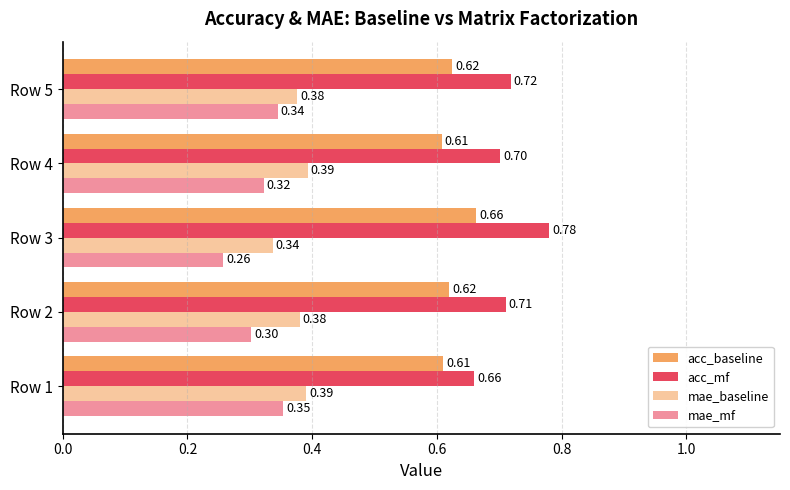

How many distinct data groups are displayed?

4